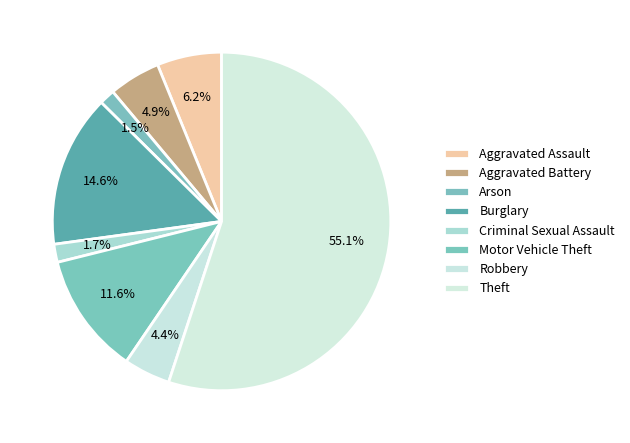

How many segments does this pie chart have?

8